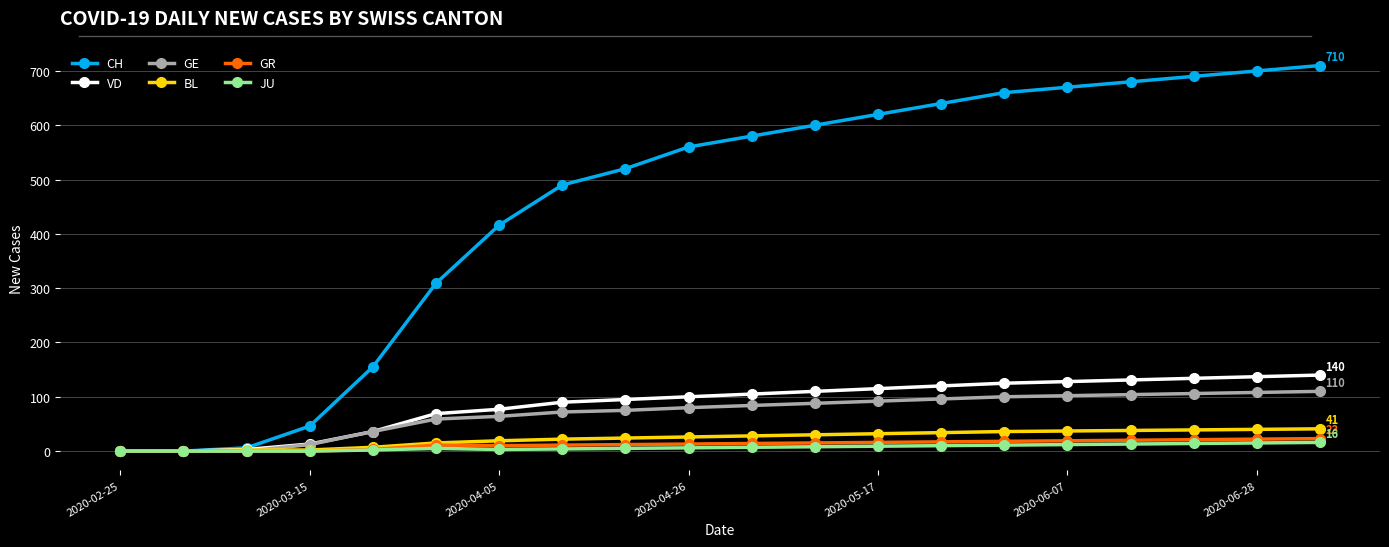

Count the number of categories in the chart.

20